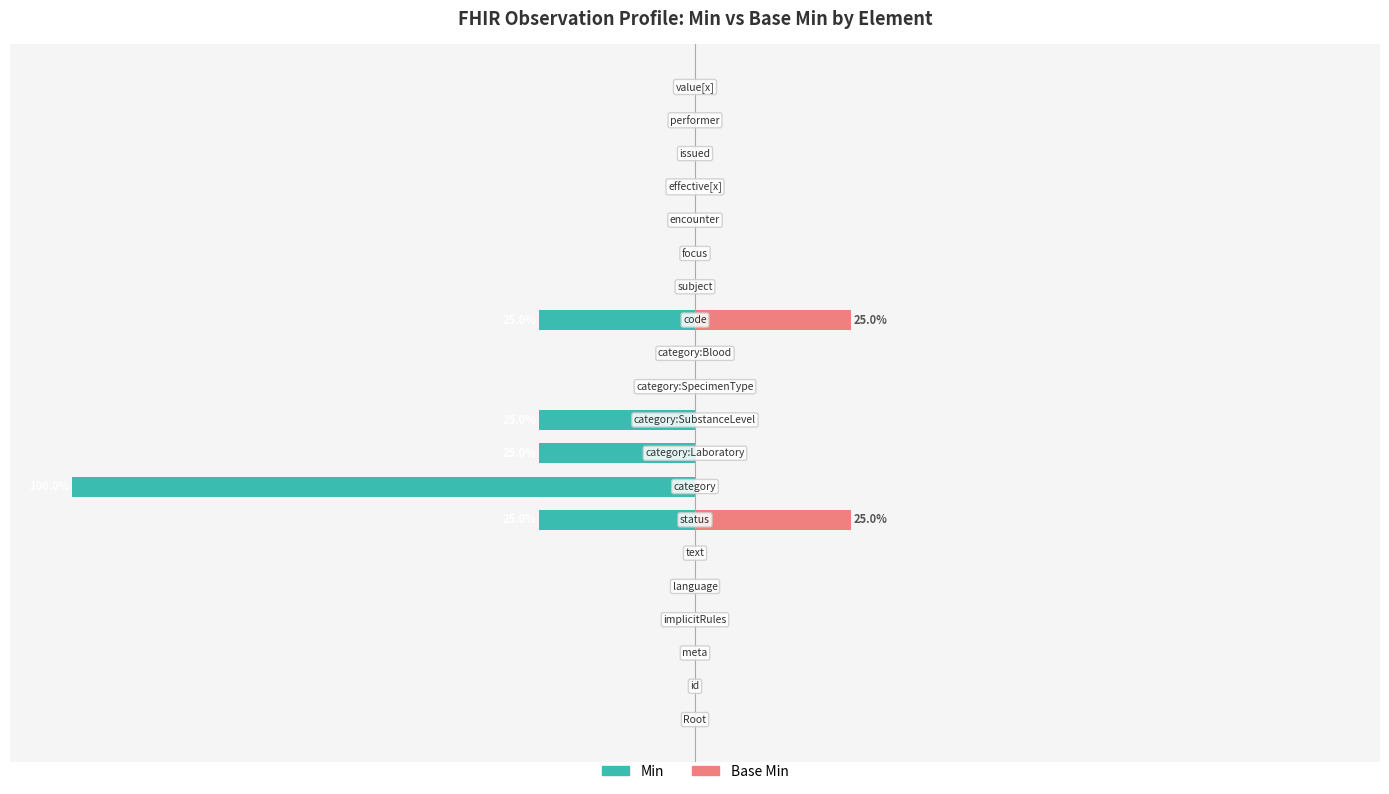

Are the bars grouped side by side (vs. stacked)?

Yes